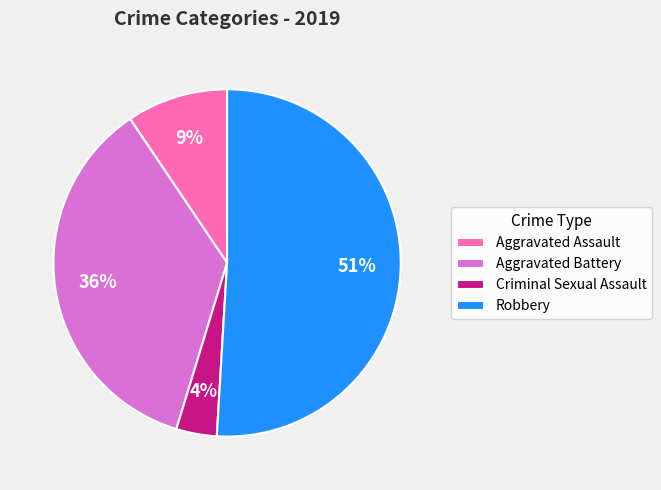

How many slices are in this pie chart?

4